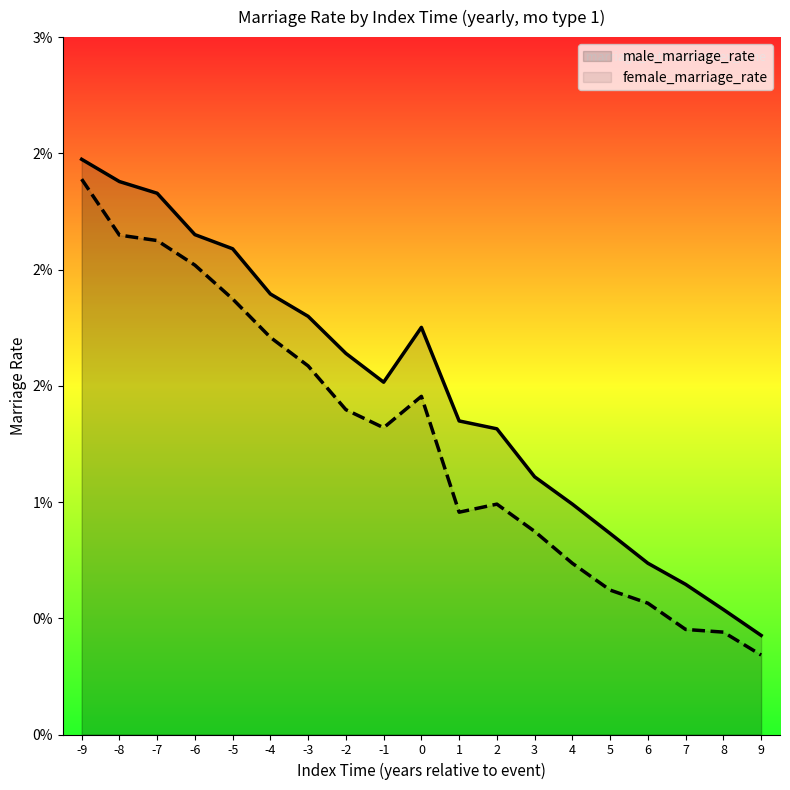

At which category does the chart reach its peak across all series?

-9